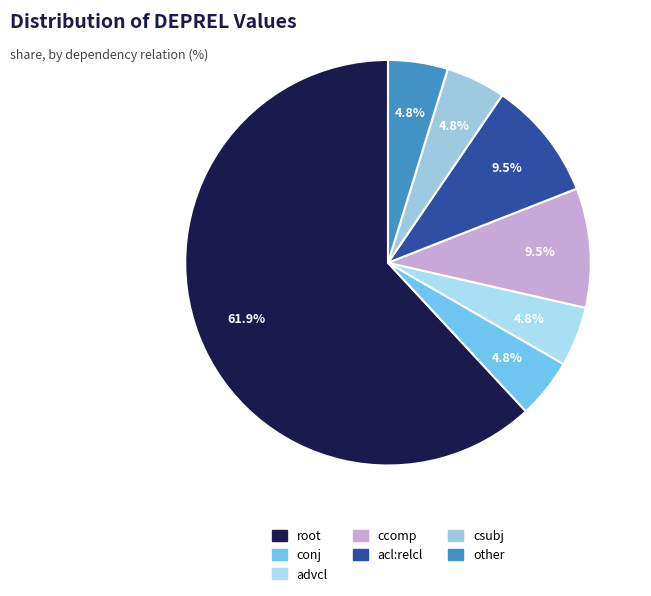

To the nearest percent, what portion does csubj represent?

5%